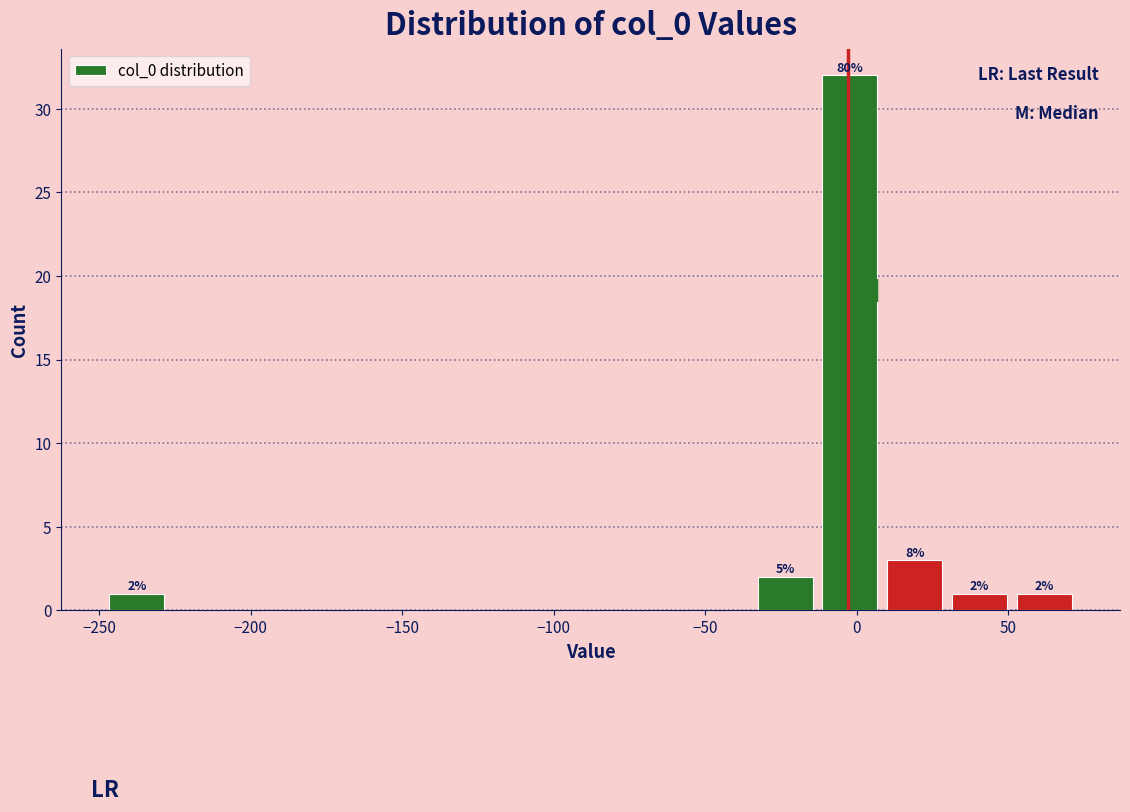

Which range on the x-axis has the tallest bar?

-15 to 10